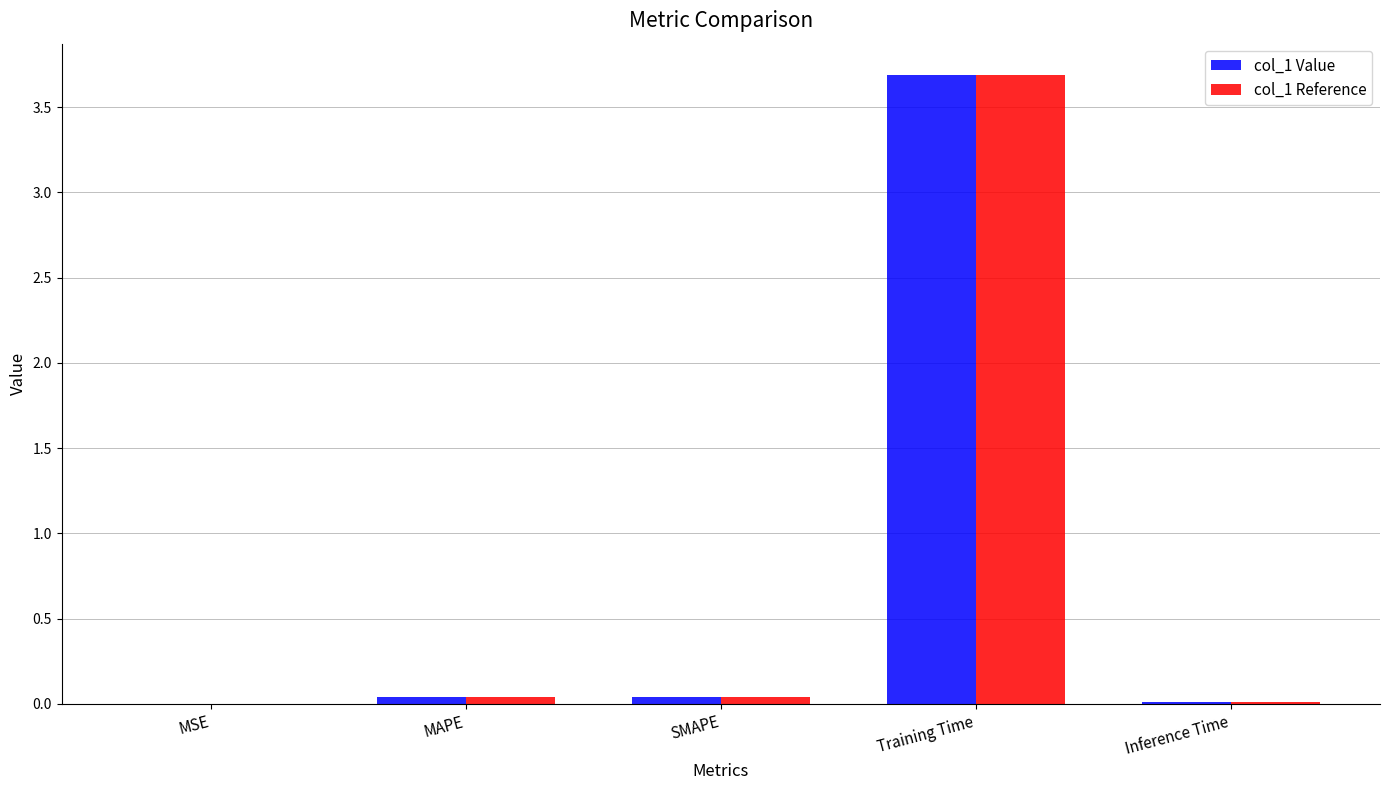

True or false: col_1 Reference has a value of 0.0 at MAPE.

True